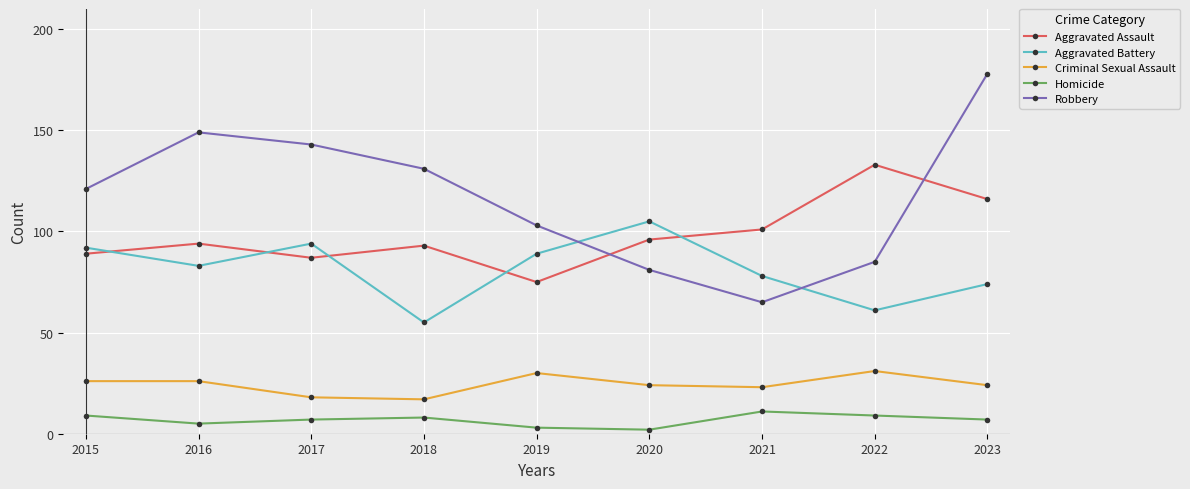

What is the value of the Aggravated Assault point at the 8th from the left?

133